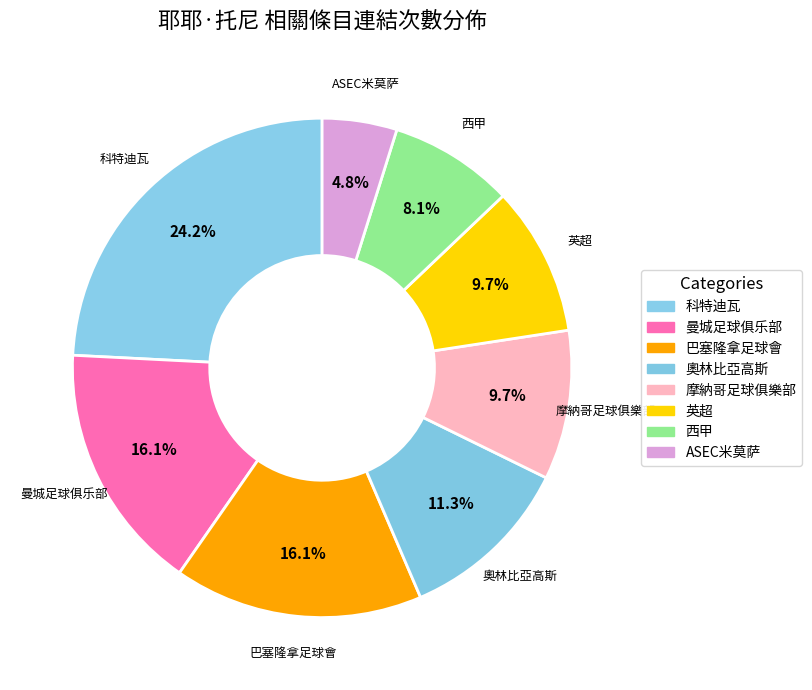

What is the change in value from 巴塞隆拿足球會 to 英超?

-4